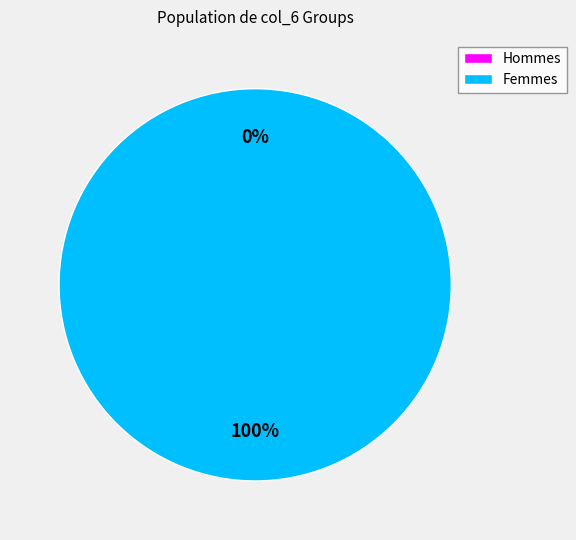

The 0 slice represents 100% of the pie. True or false?

True